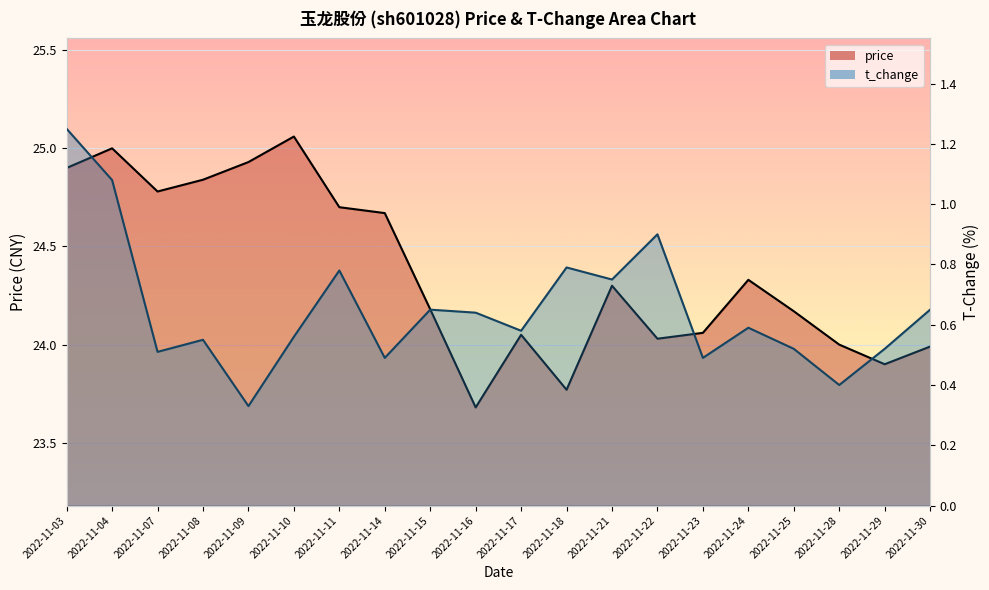

True or false: price and t_change cross at least once.

False